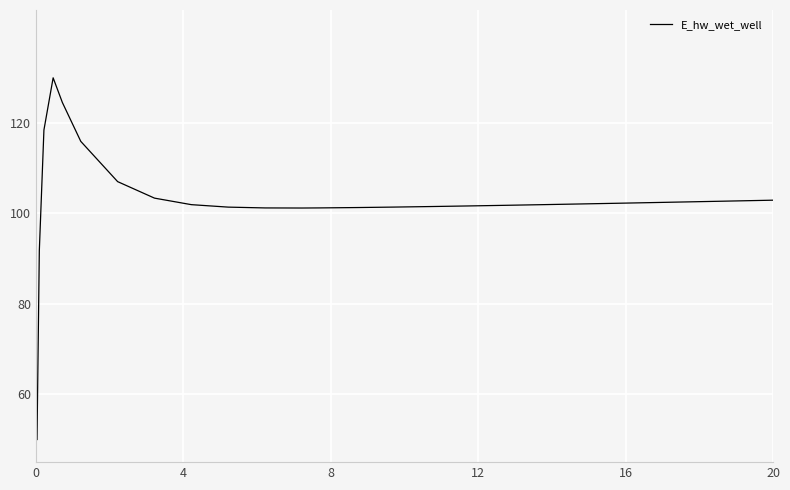

What is the greatest value displayed?

130.0